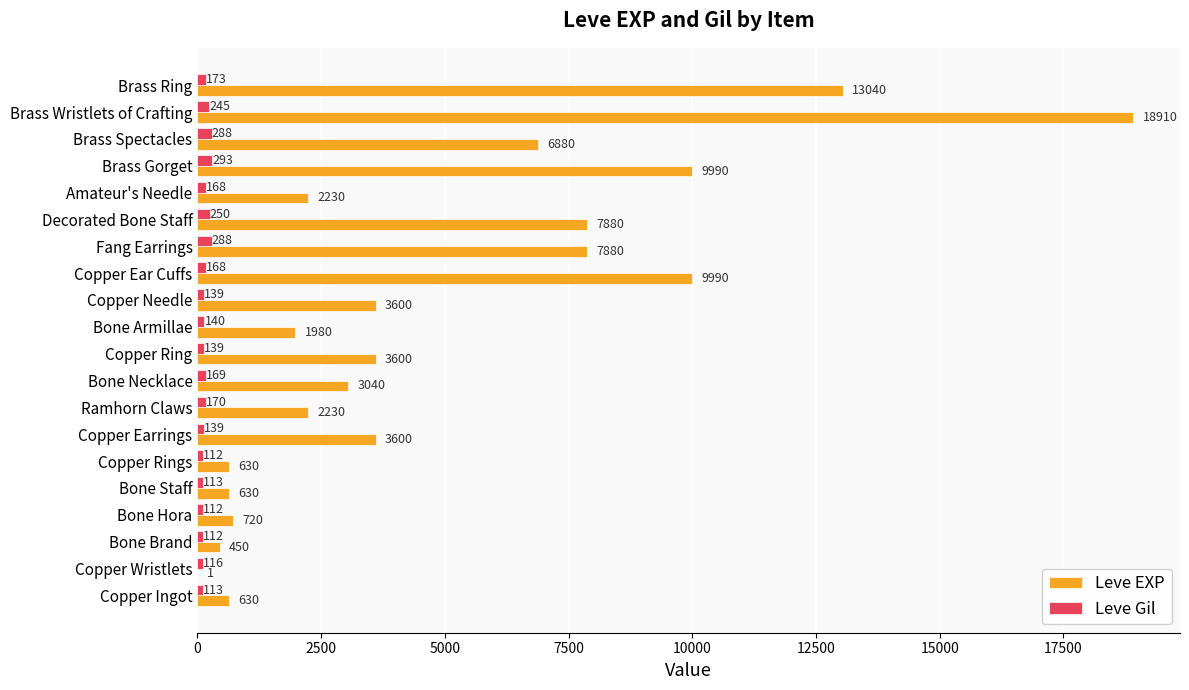

The Leve Gil series shows 288 at Brass Spectacles. True or false?

True